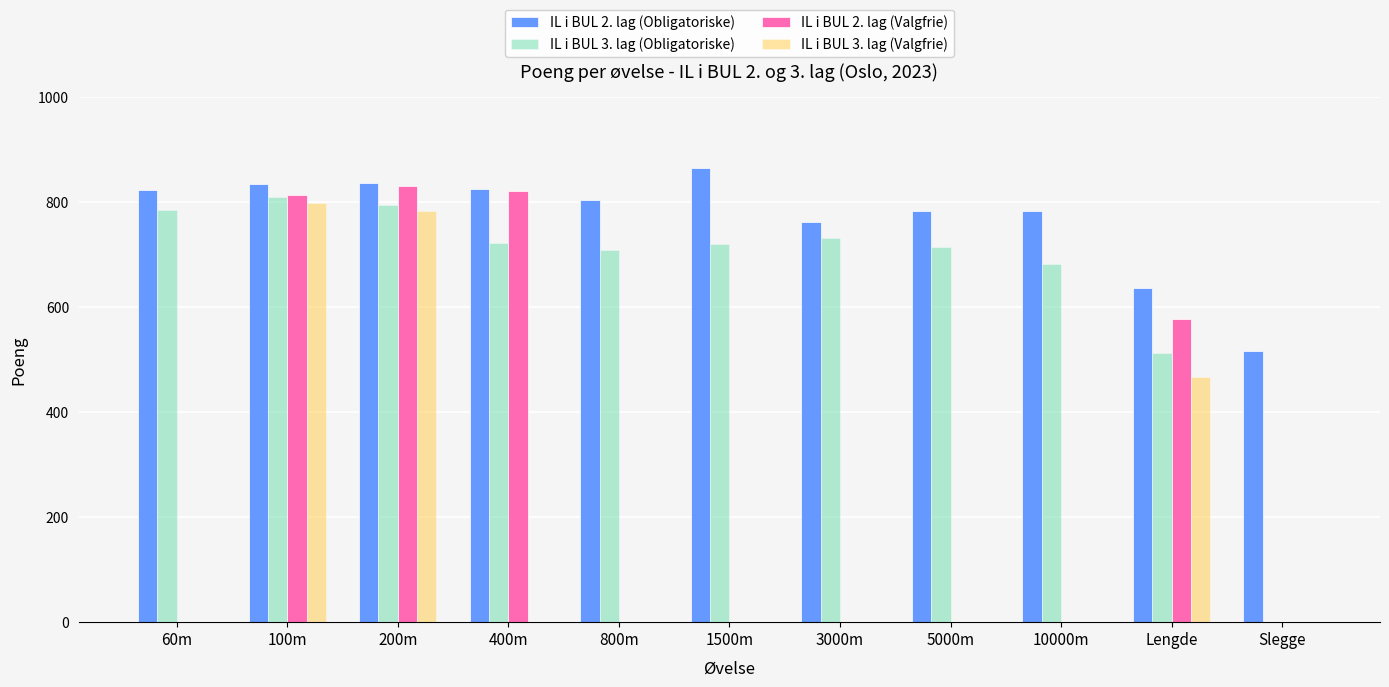

Which category has the highest value in the IL i BUL 2. lag (Obligatoriske) series?

1500m